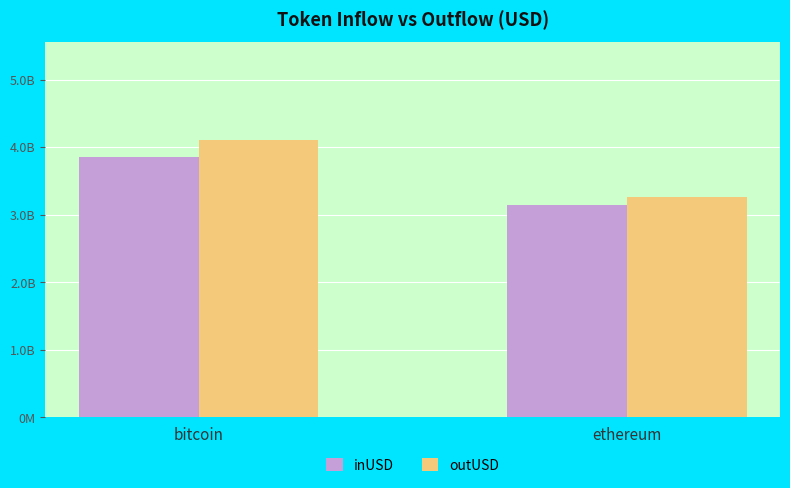

What is the sum of the outUSD values at ethereum and bitcoin?

7384419172.8